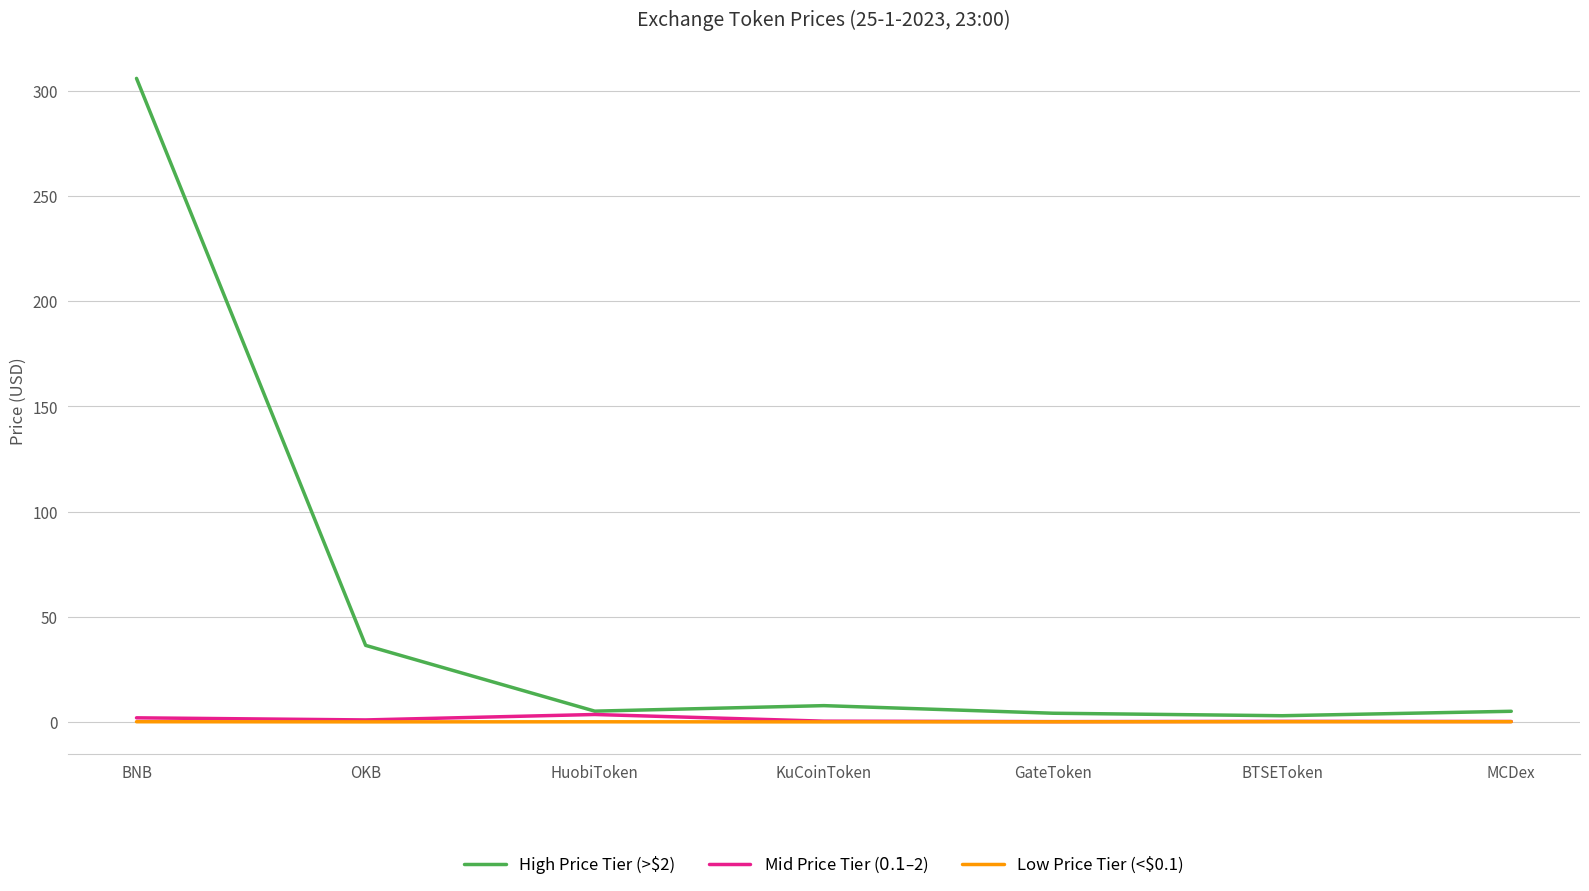

What is the maximum value for High Price Tier (>$2)?

305.9